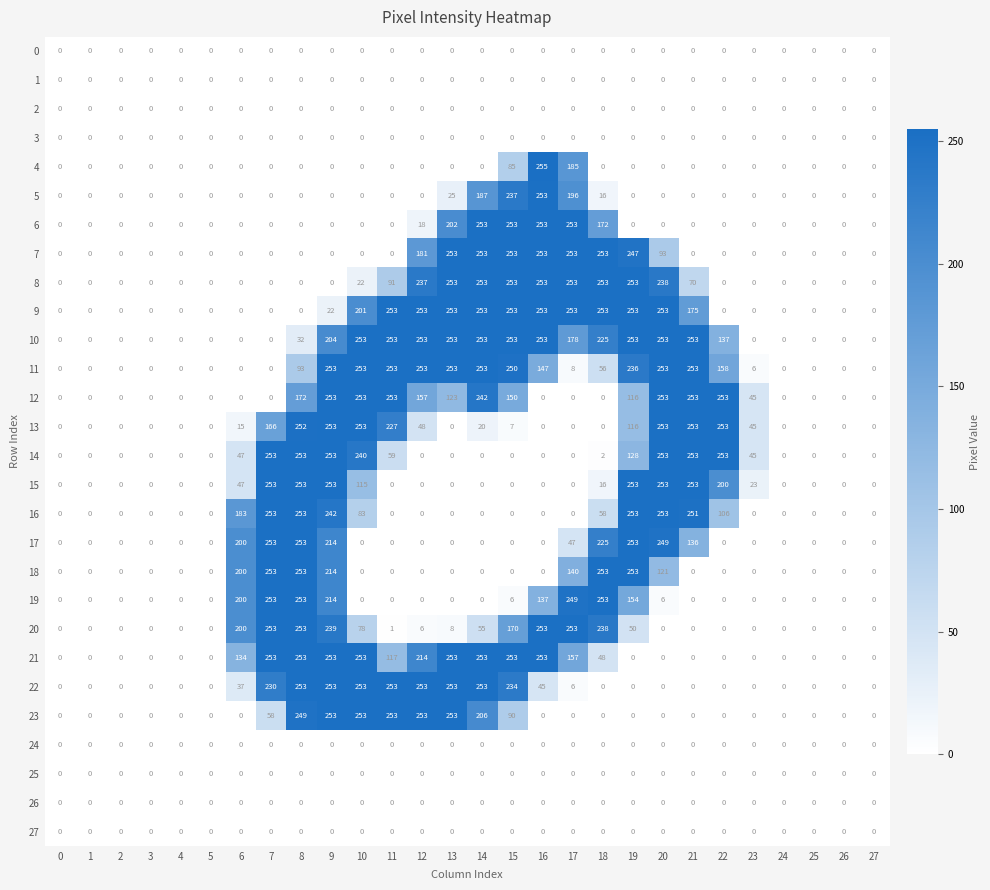

How many data points does each series have?

28